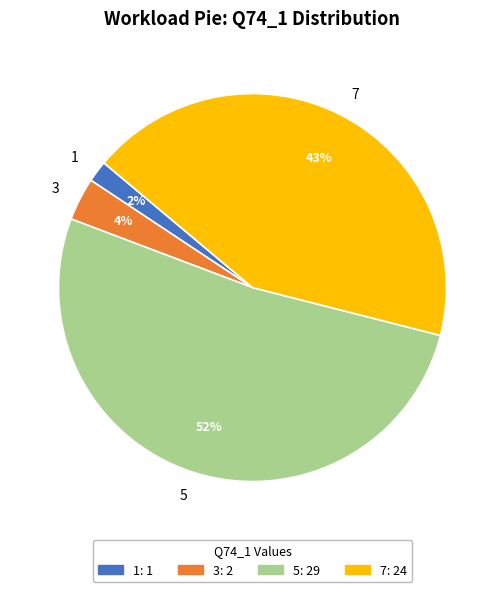

Is the sum of 3 and 7 greater than half?

No